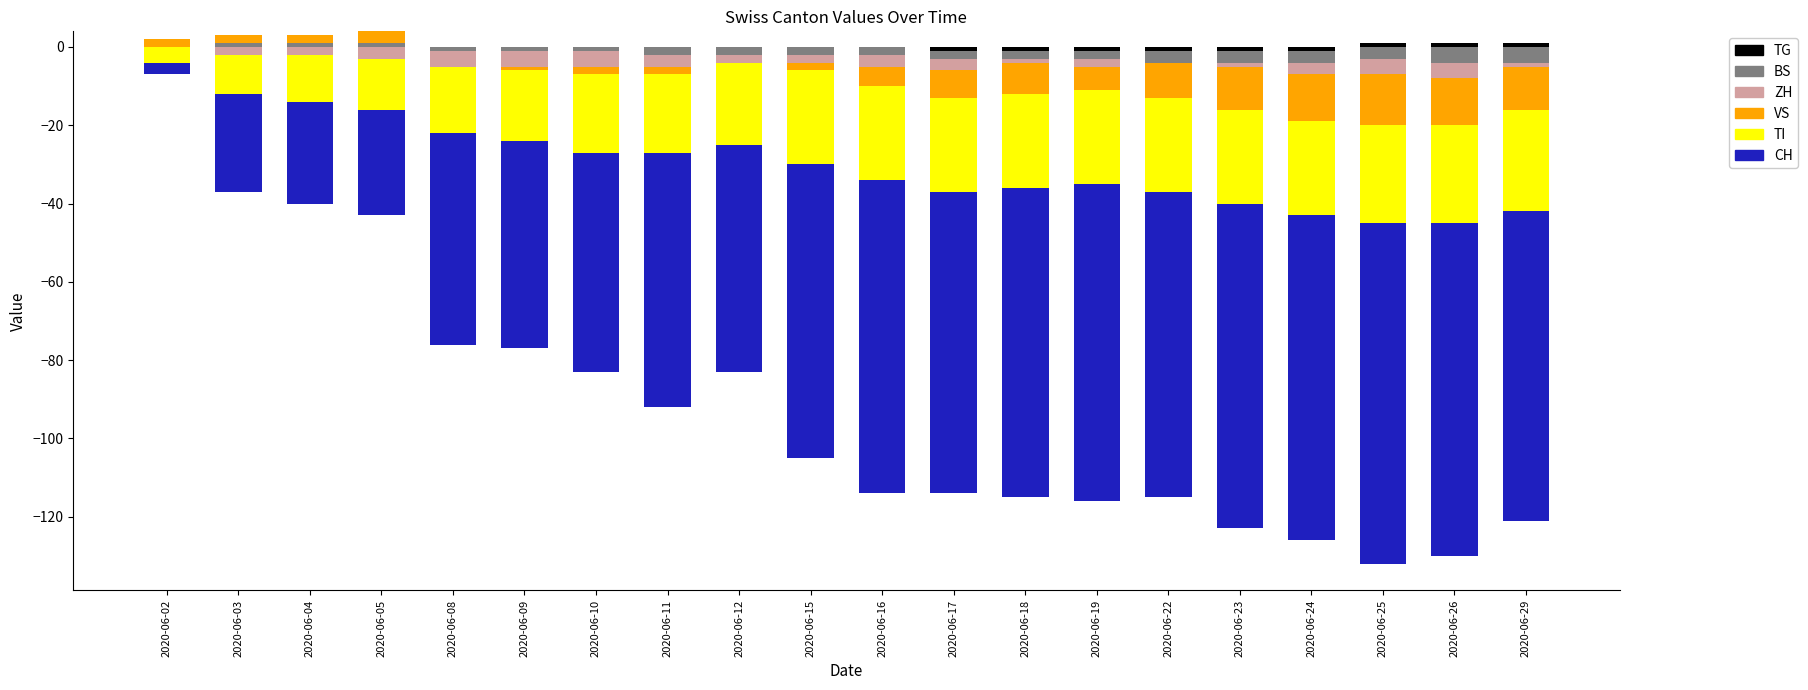

True or false: CH has a value of 0 at 2020-06-08.

True